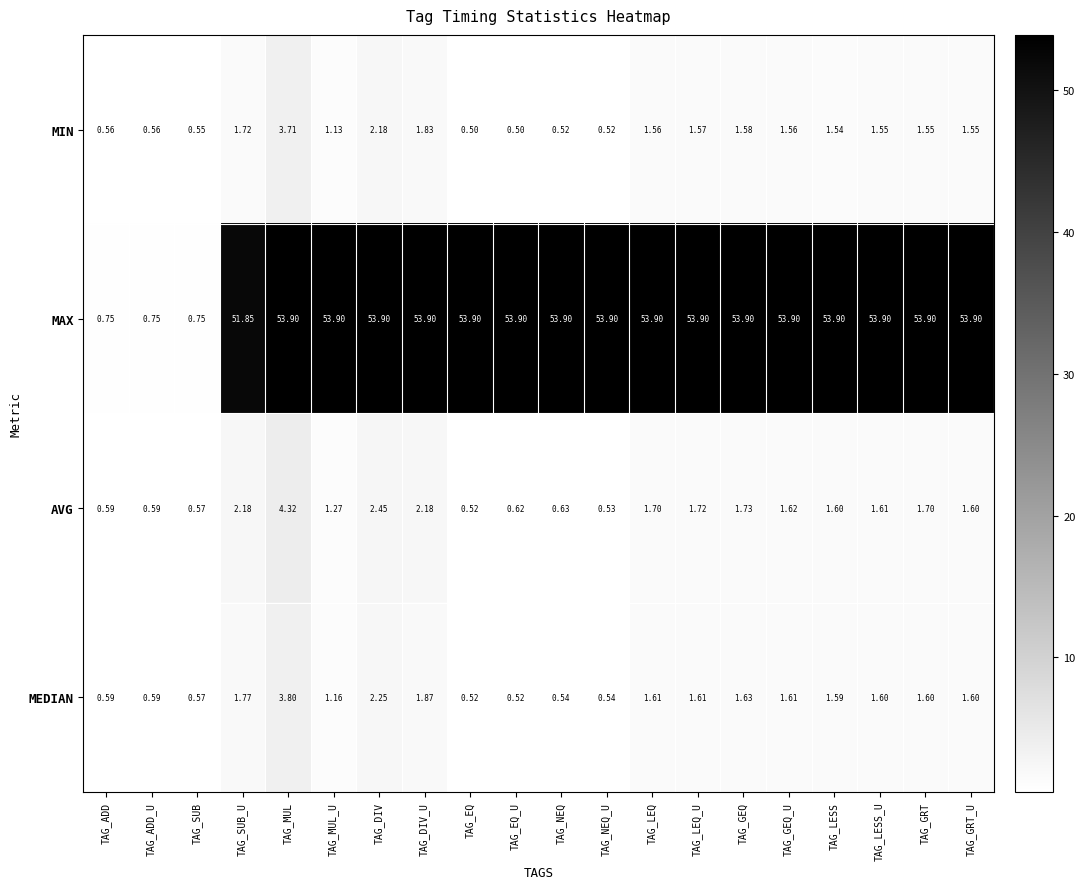

Where does the AVG series first go above 1?

TAG_SUB_U